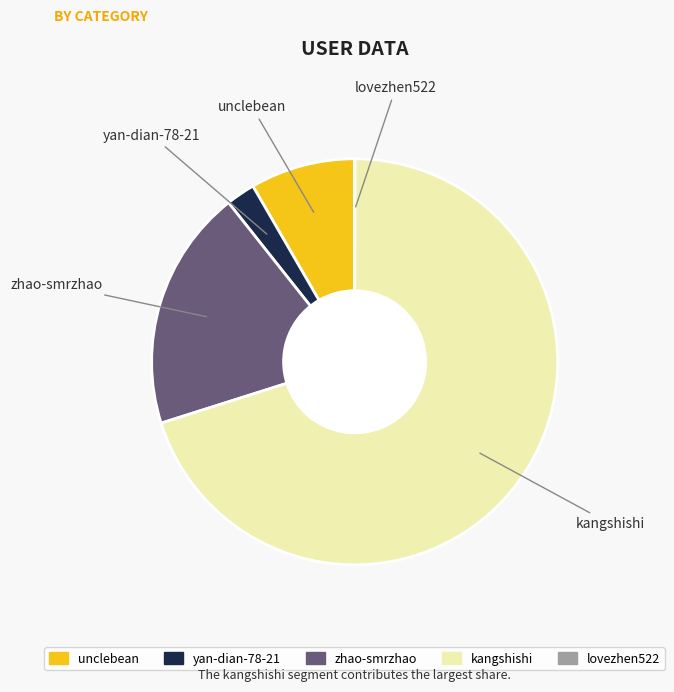

Does any single category account for the majority?

Yes